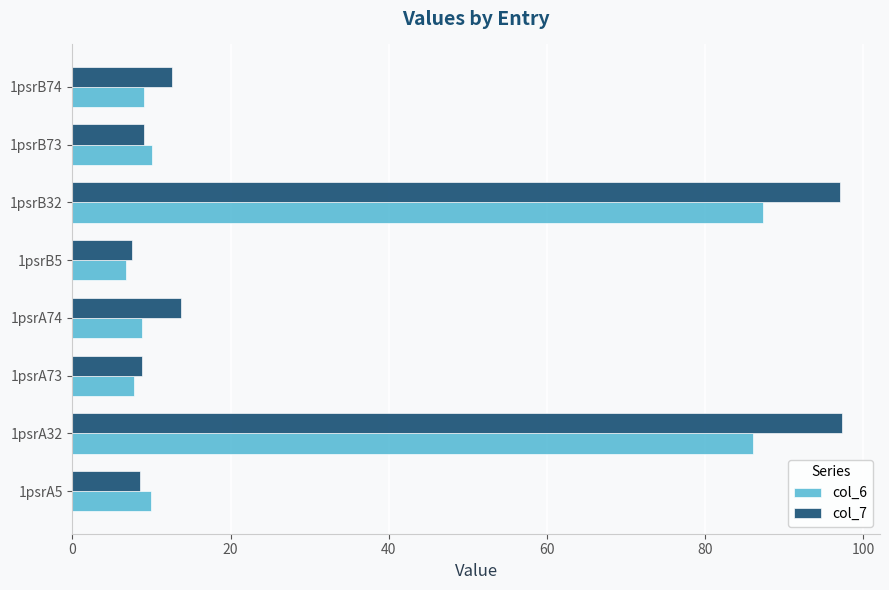

Which series has the largest total across all categories?

col_7